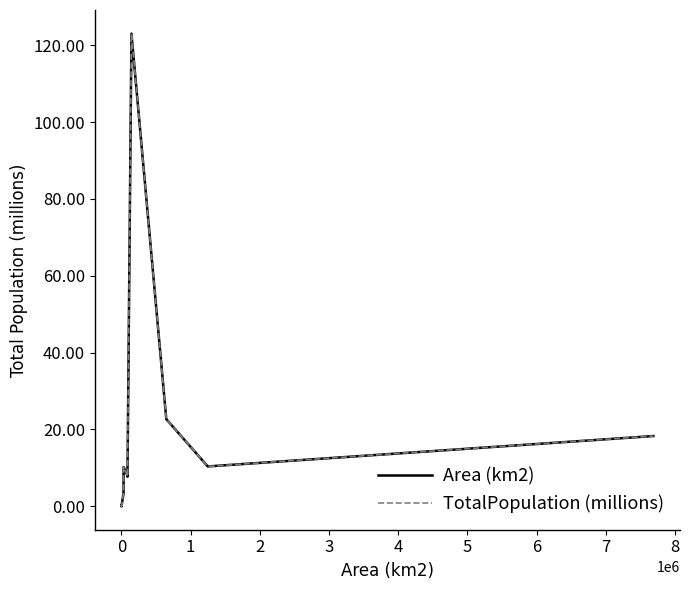

Is this an area chart (filled region under the line)?

No